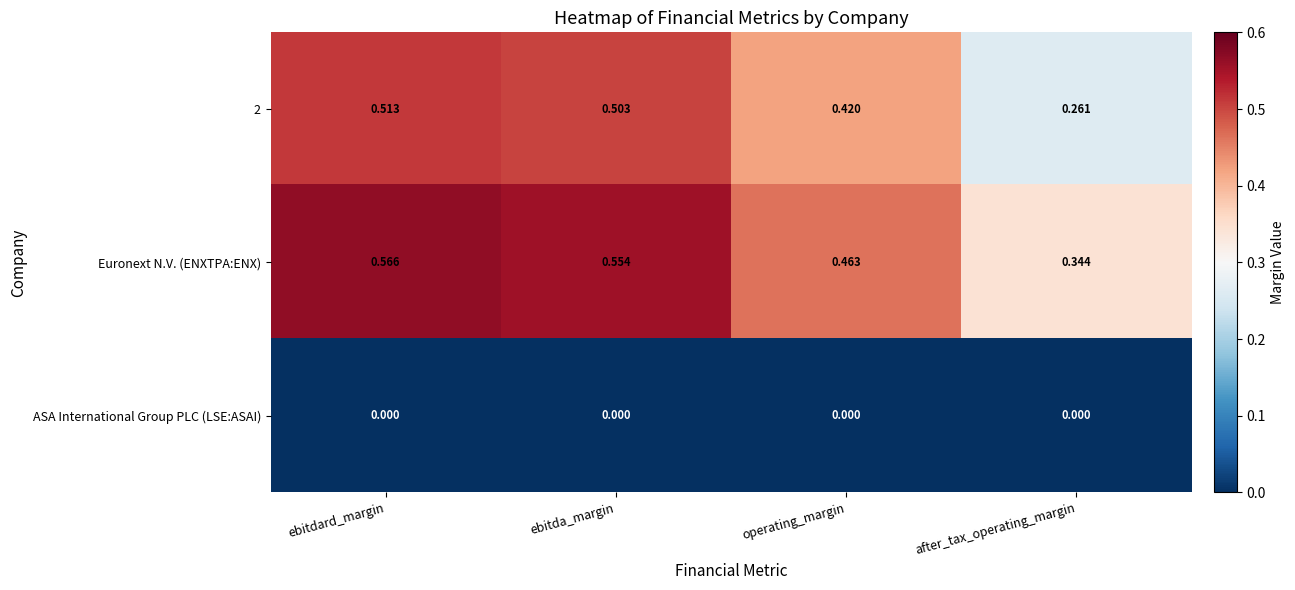

At which category is the sum across all series the highest?

ebitdard_margin